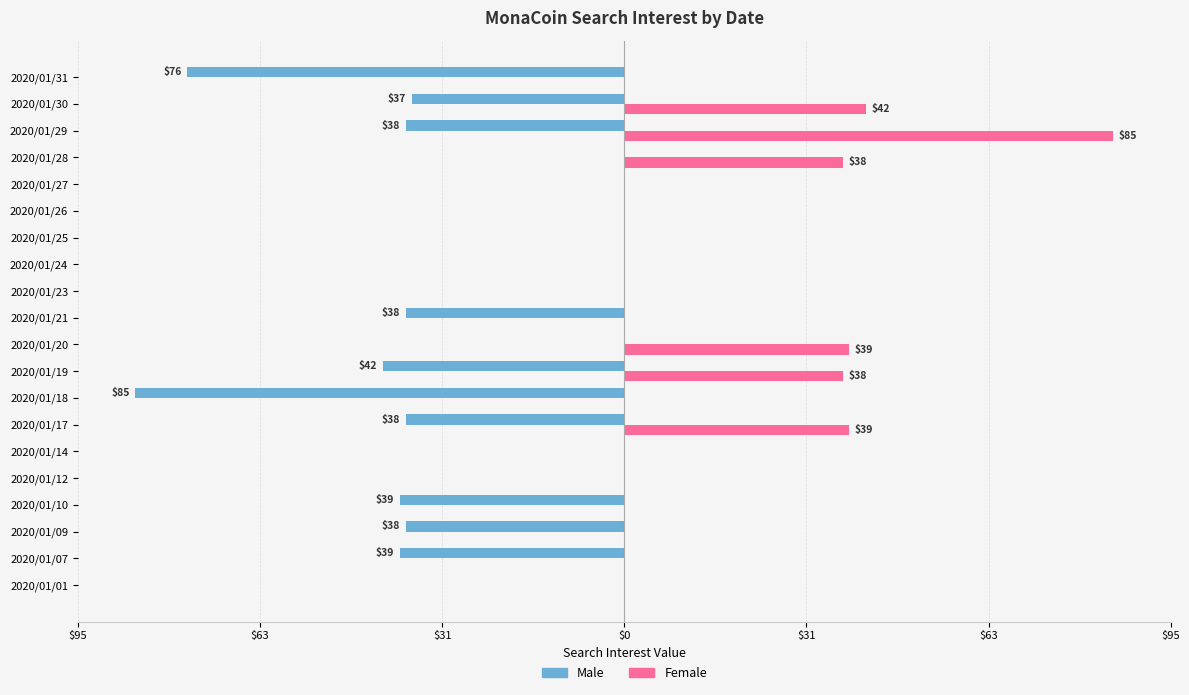

Which series has the widest spread of values?

Male